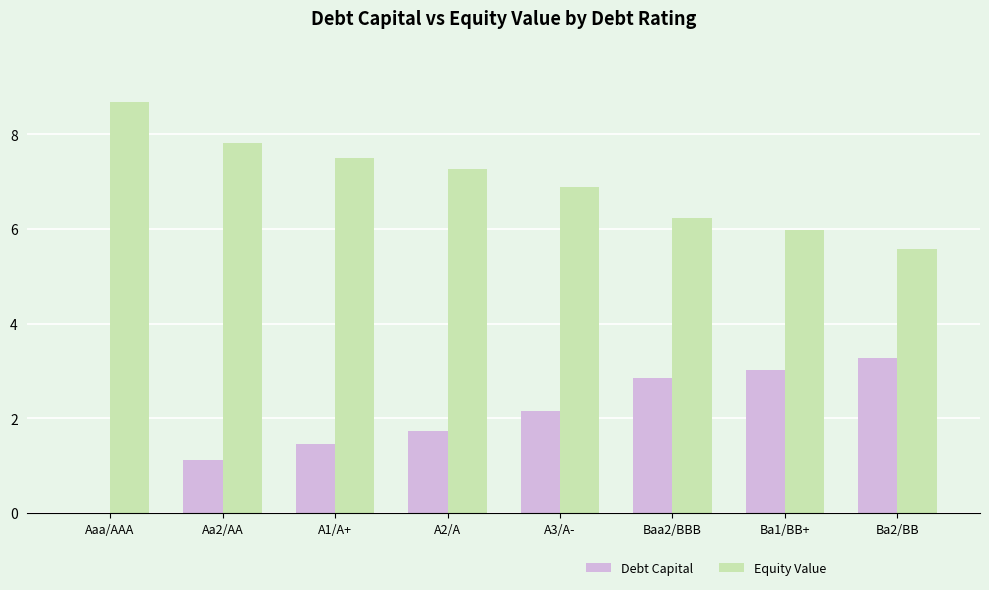

True or false: Debt Capital has a value of 1.5 at A1/A+.

True